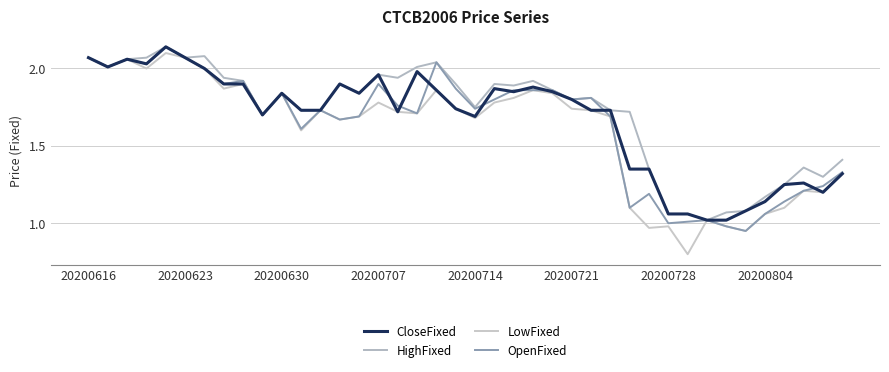

Does the chart display data point markers on the line(s)?

No